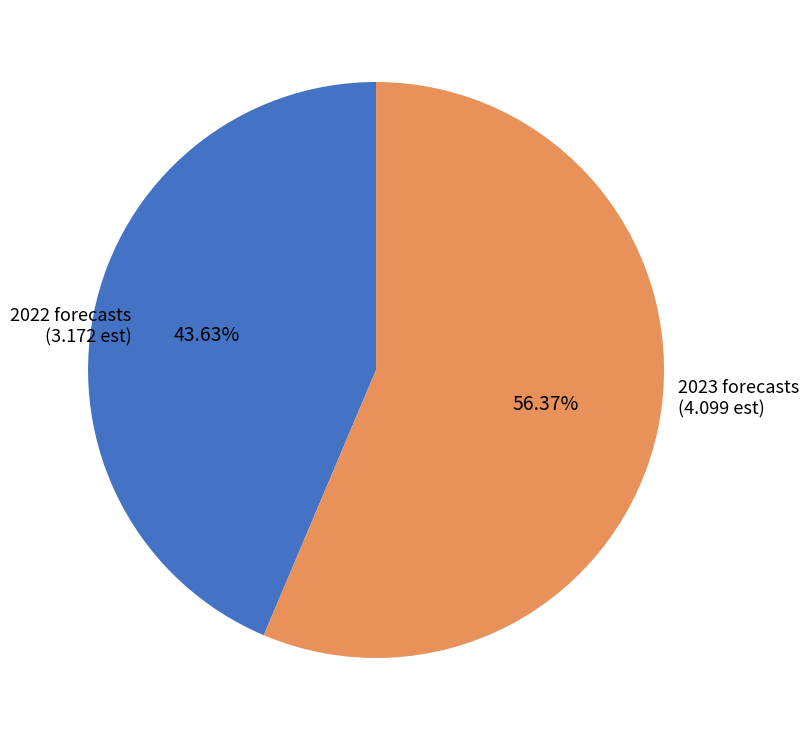

How many segments does this pie chart have?

2